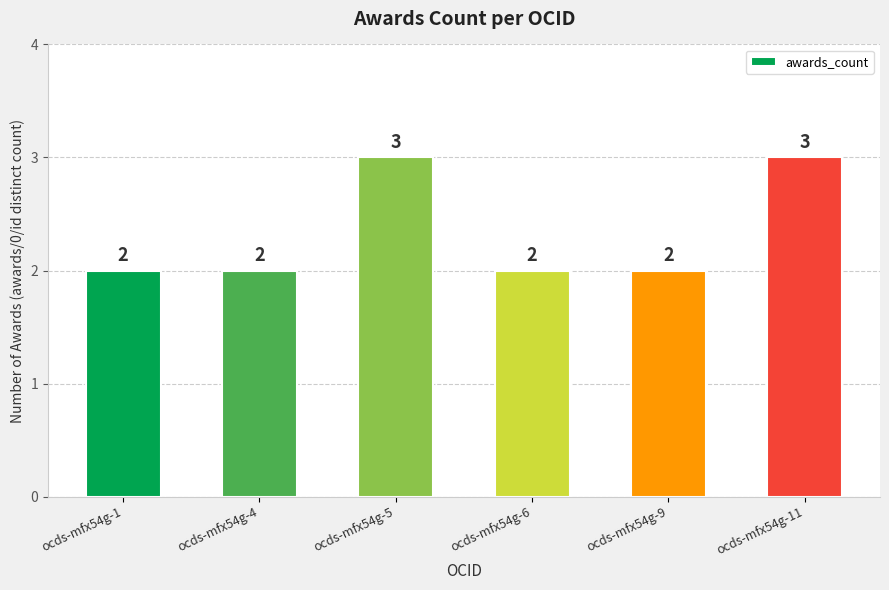

What is the difference between the maximum and minimum values?

1